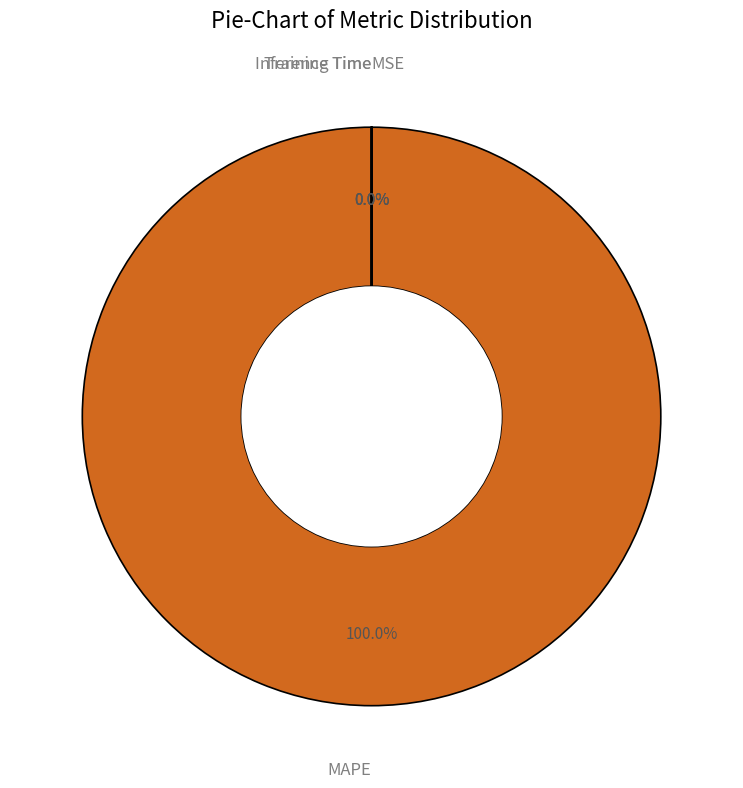

Is there a majority slice in this chart?

Yes